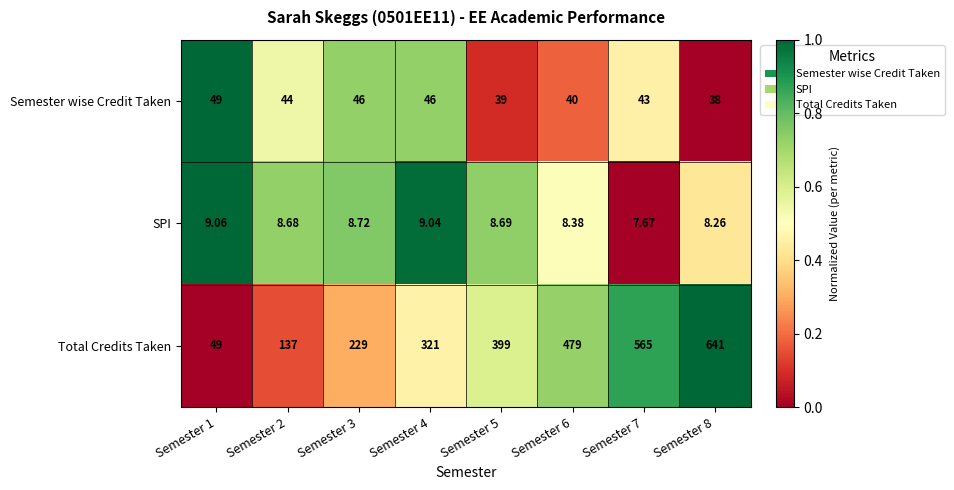

How many values in the Total Credits Taken series are below 399?

4